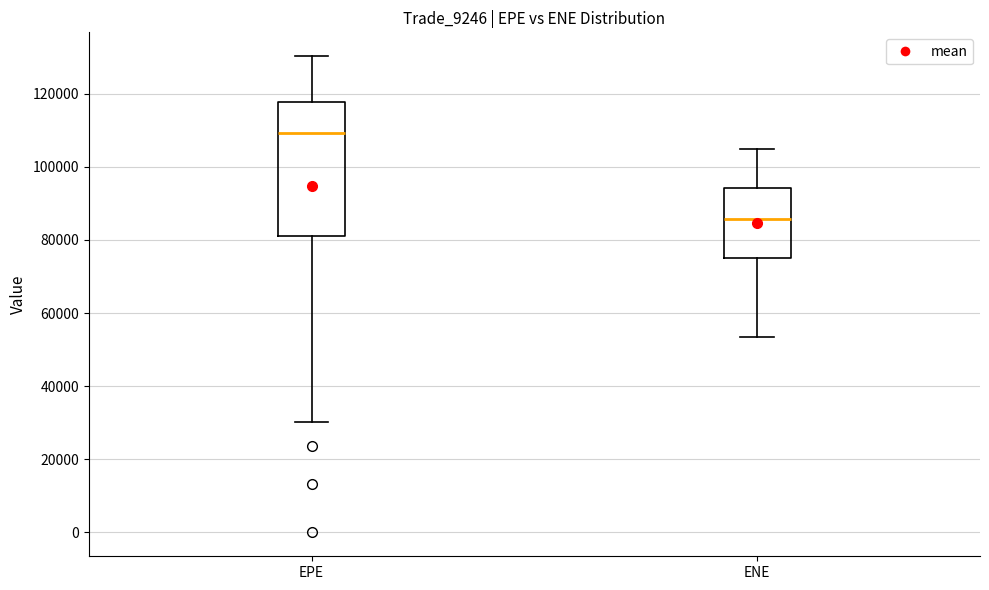

Reading left to right, transcribe this box plot: for each box, give where its median line is, the range the box spans, and where its two whiskers end, as read against the y-axis. The values are not printed on the chart, so give them approximately, as read against the axis.

EPE: median 110000, box 82000 to 118000, whiskers 30000 to 130000
ENE: median 86000, box 74000 to 94000, whiskers 54000 to 104000